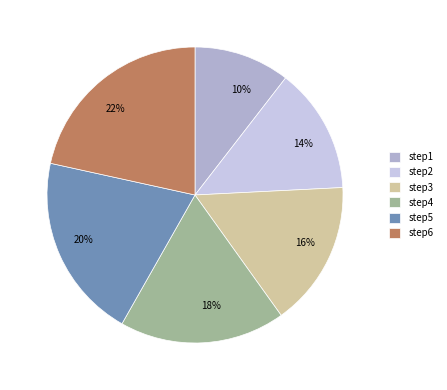

How many slices are in this pie chart?

6